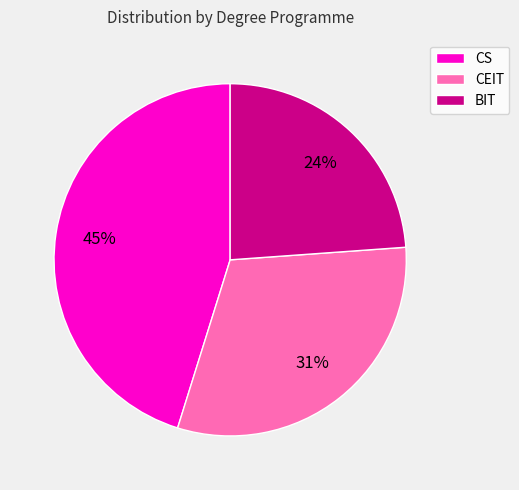

Is the sum of CS and CEIT greater than half?

Yes